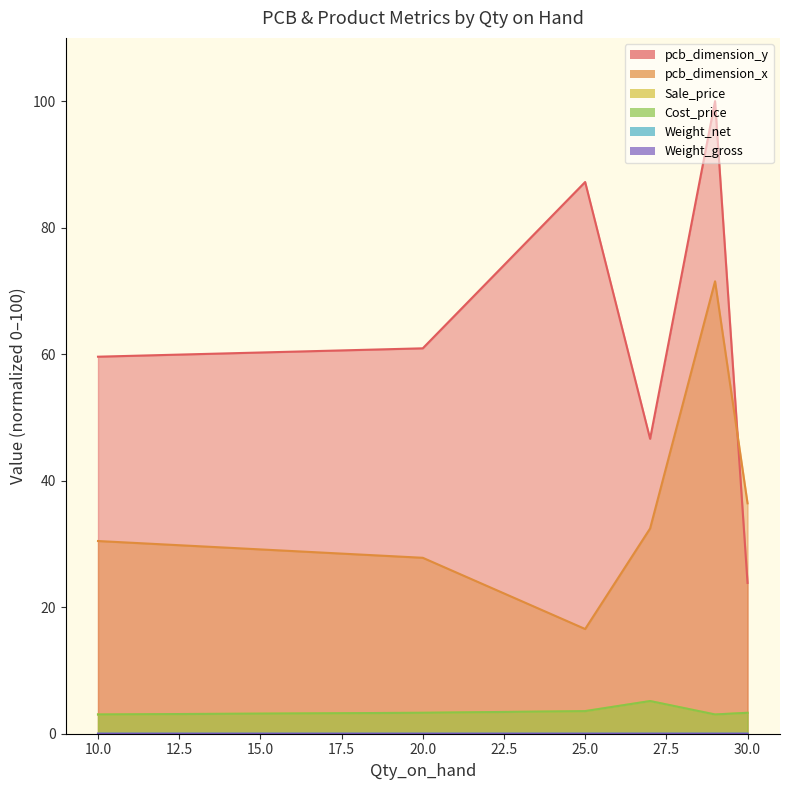

In Sale_price, how many points are lower than both neighbors (excluding endpoints)?

1